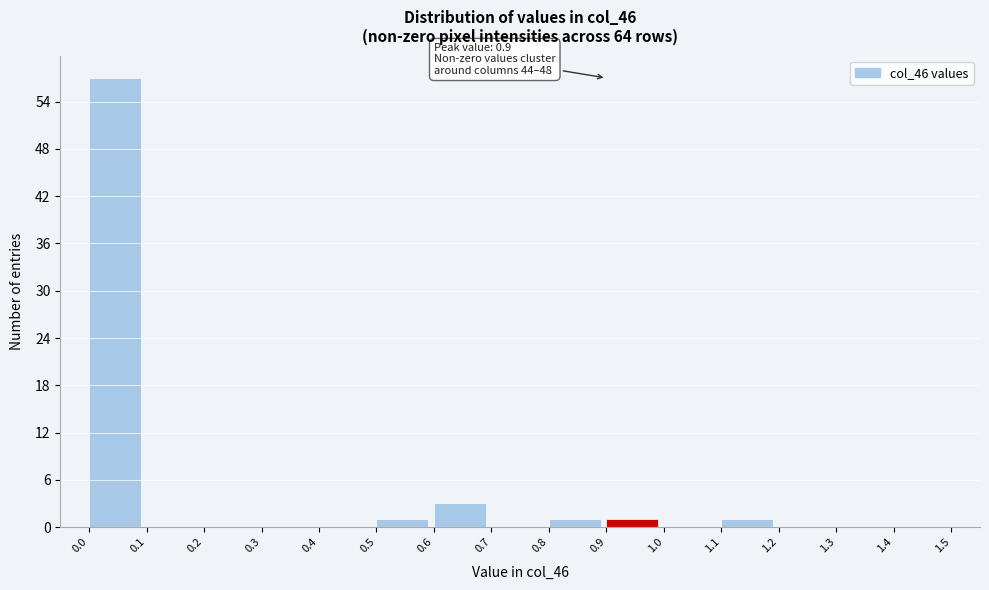

Reading left to right, transcribe all the data shown in this chart.

0.0=57	0.1=0	0.2=0	0.3=0	0.4=0	0.5=1	0.6=3	0.7=0	0.8=1	0.9=1	1.0=0	1.1=1	1.2=0	1.3=0	1.4=0